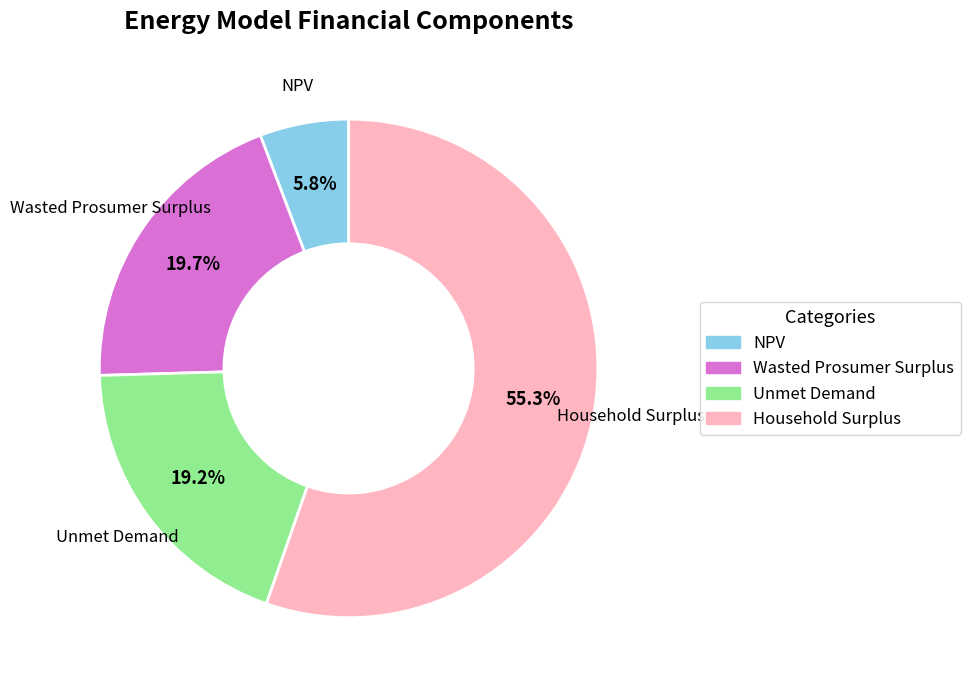

The Household Surplus slice represents 55% of the pie. True or false?

True